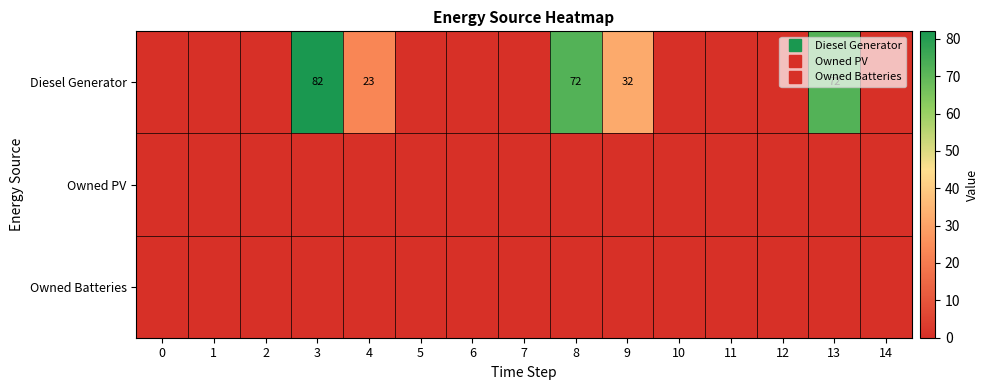

How many positive values does the Diesel Generator series have?

5